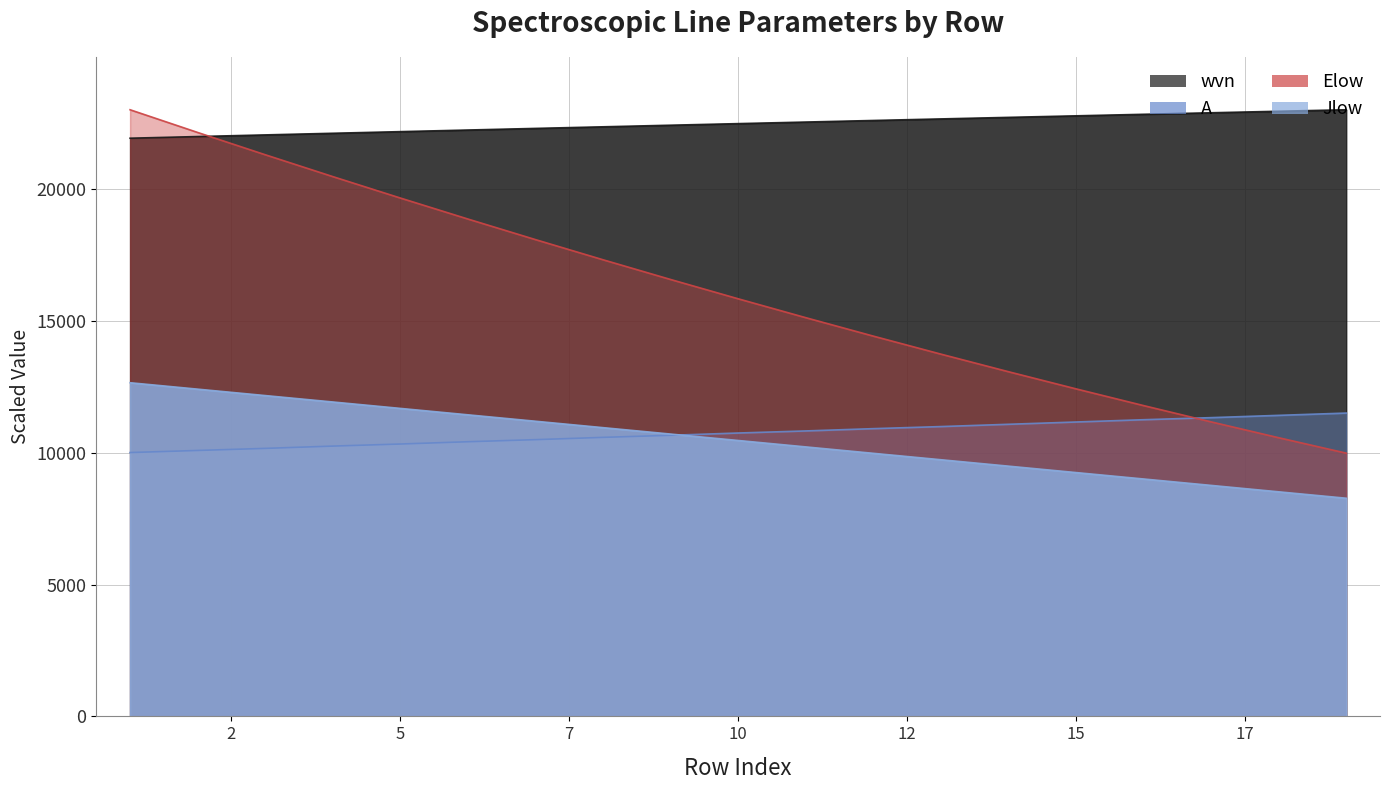

Which label corresponds to the largest value in the chart?

19